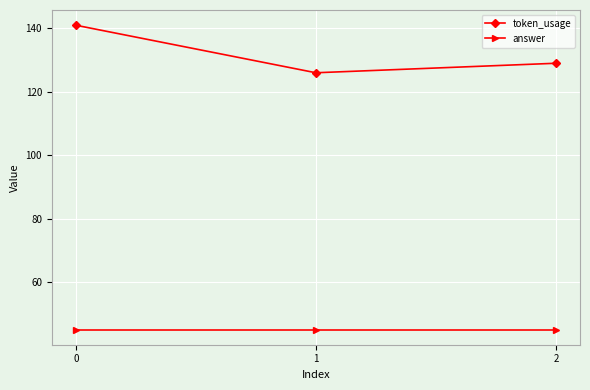

What is the spread (max minus min) of values at 1?

81